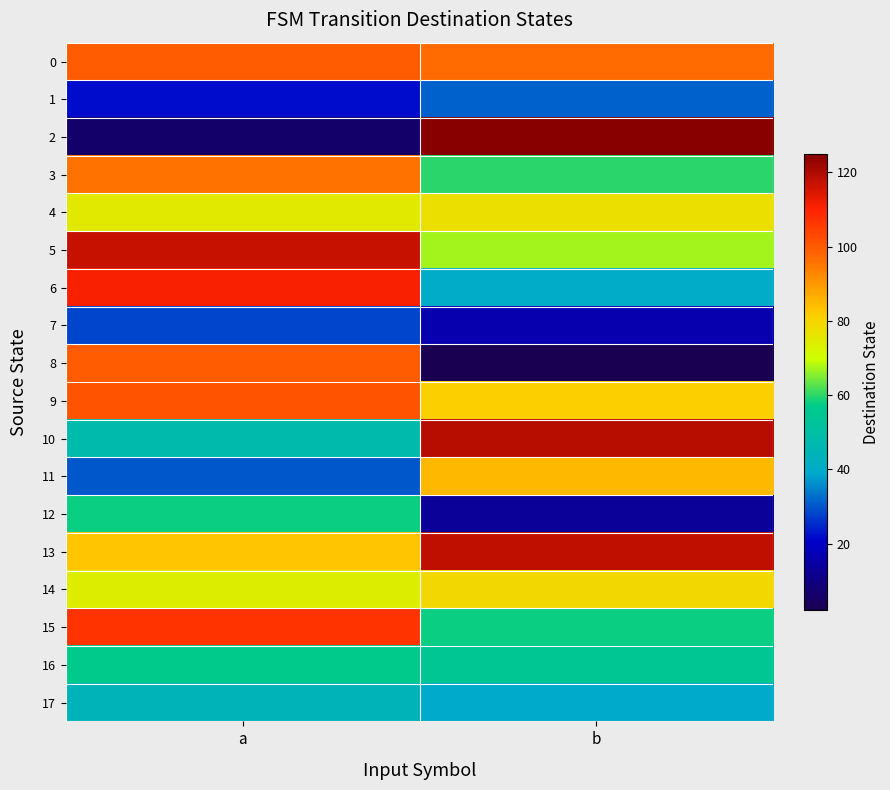

Rank the series by their maximum value, from lowest to highest.

7, 1, 17, 16, 12, 4, 14, 11, 3, 0, 8, 9, 15, 6, 5, 13, 10, 2